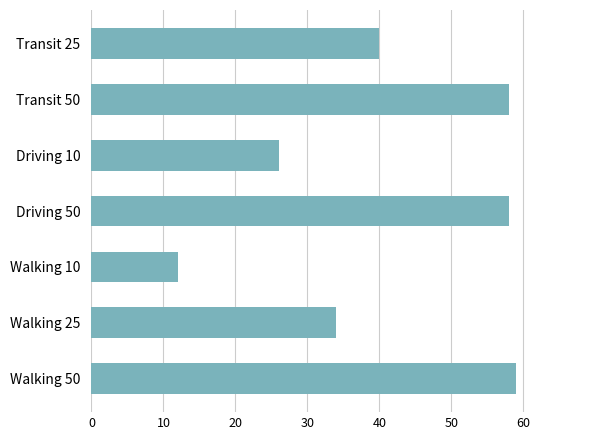

Where is the data nearest to the value 35?

Walking 25